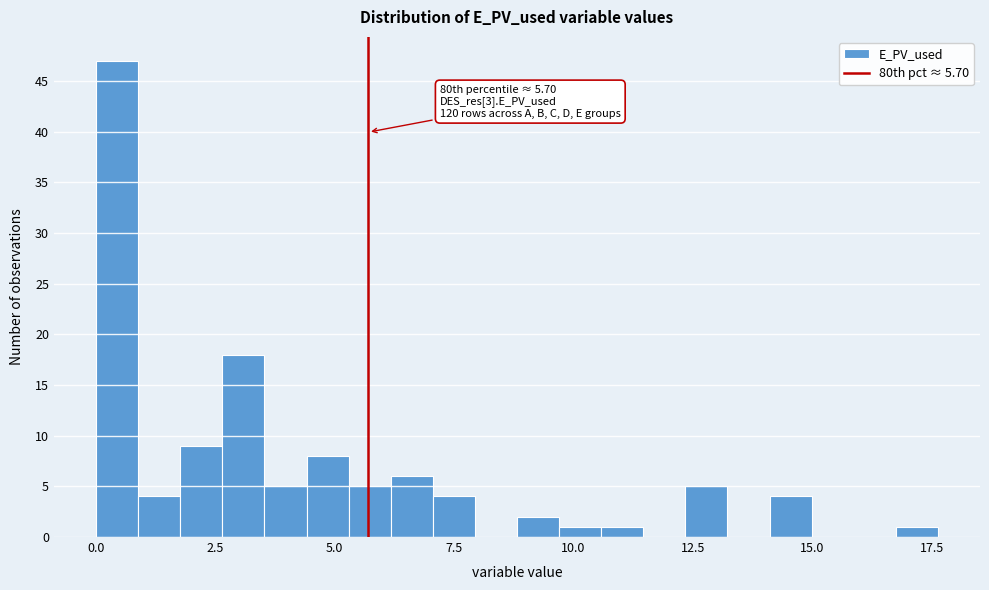

Around what value on the x-axis is the tallest bar? Give the approximate position of its centre, as read against the axis.

0.5